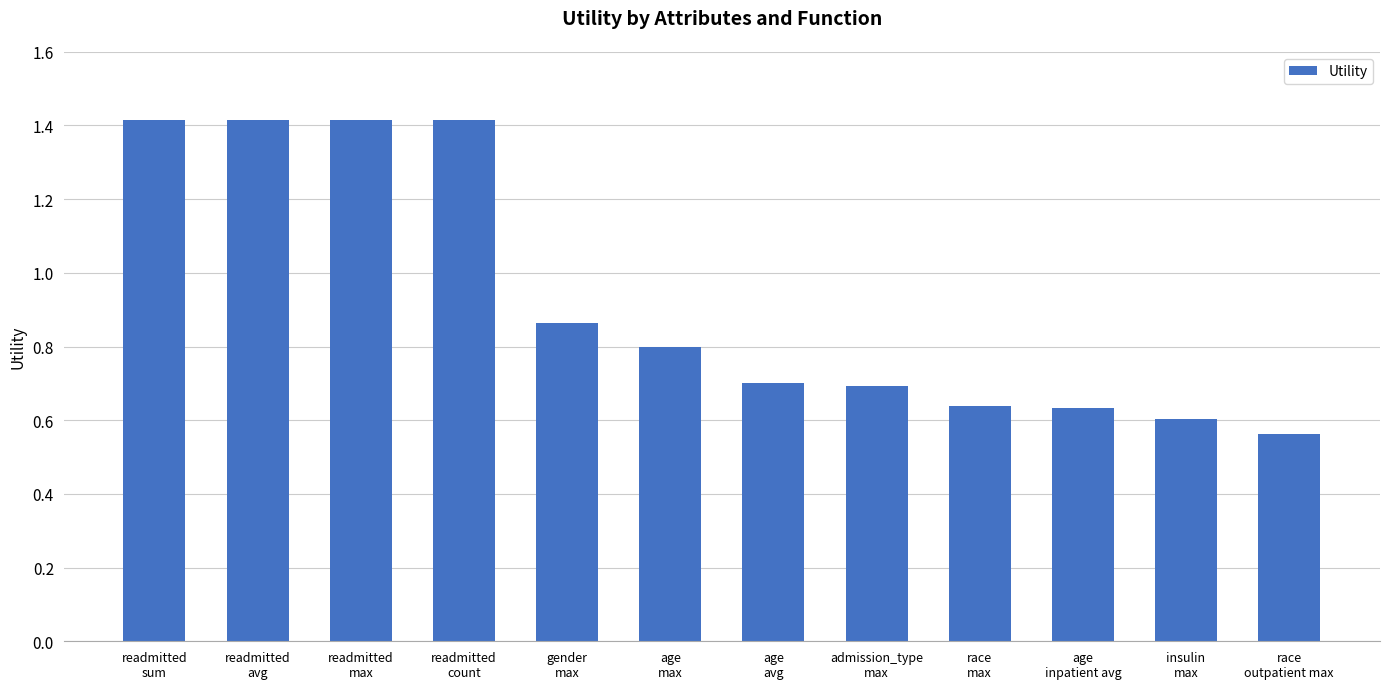

What is the difference between the second highest and second lowest values?

0.8